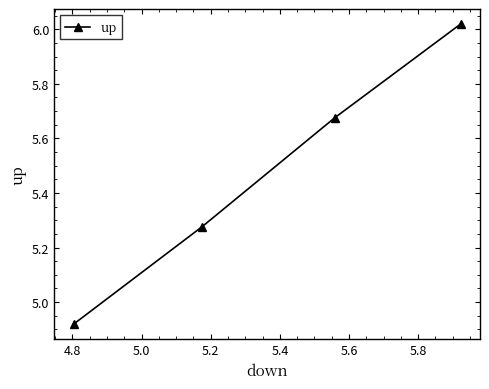

True or false: there are more than 0 points higher than both neighbors.

False